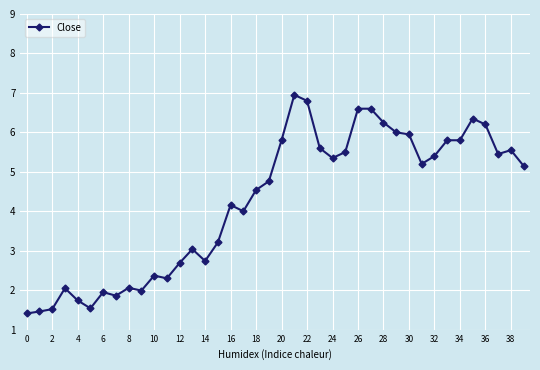

What is the difference between the maximum and minimum values?

5.5